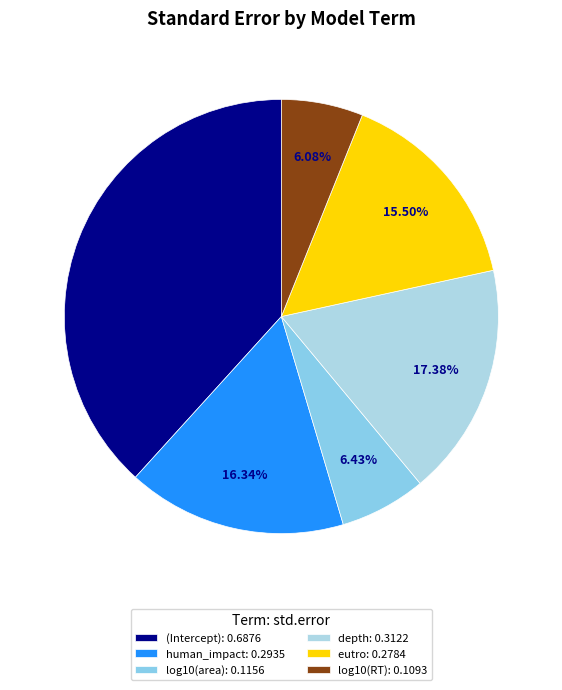

How many segments does this pie chart have?

6